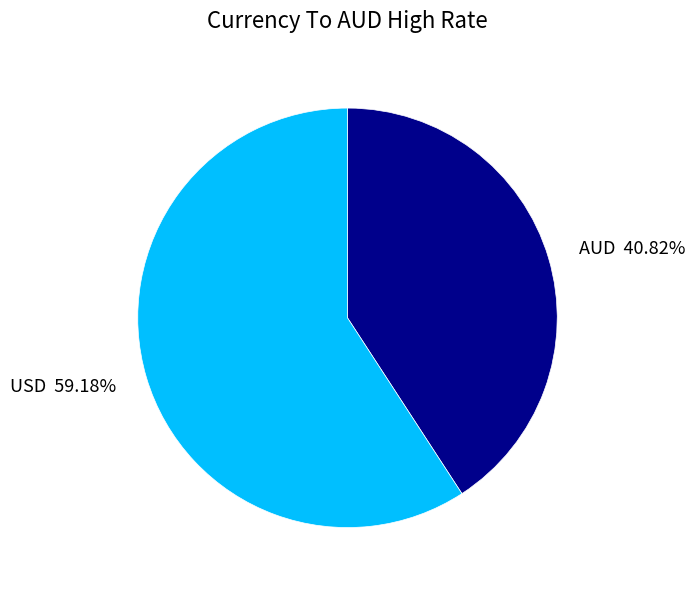

Does any single category account for the majority?

Yes